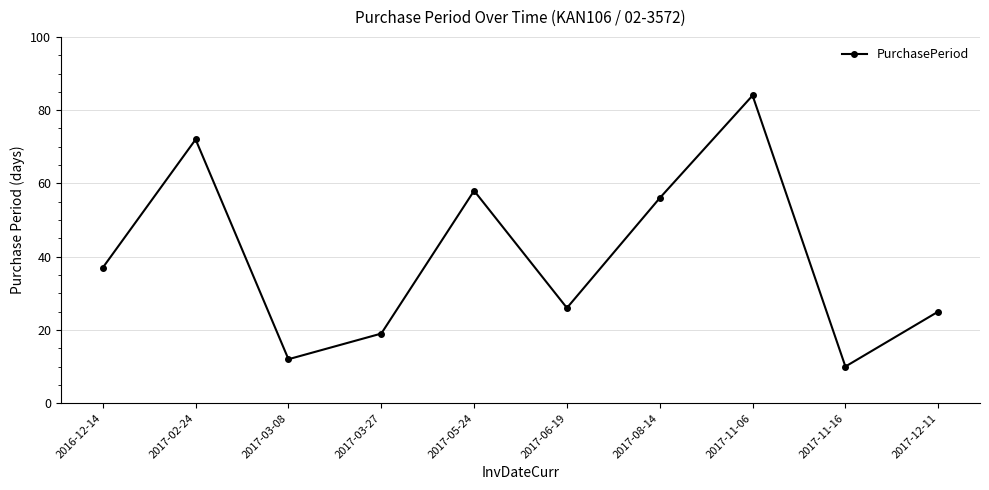

Between 2017-11-16 and 2017-08-14, which is larger?

2017-08-14